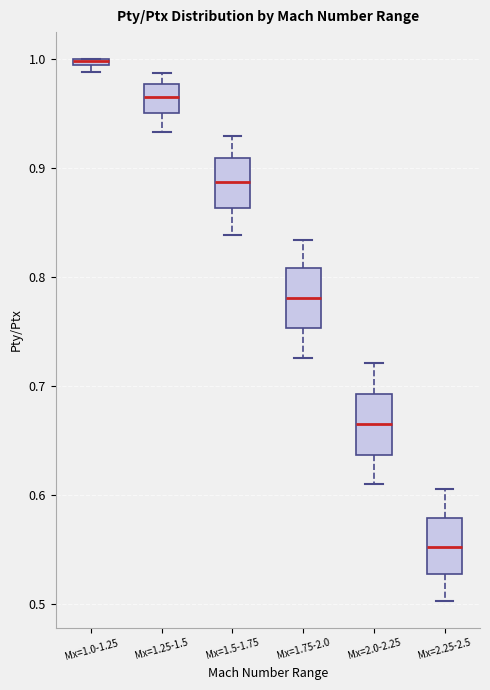

Where does the lower whisker of the box for Mx=1.75-2.0 end on the y-axis? The values are not printed on the chart, so give them approximately, as read against the axis.

0.73